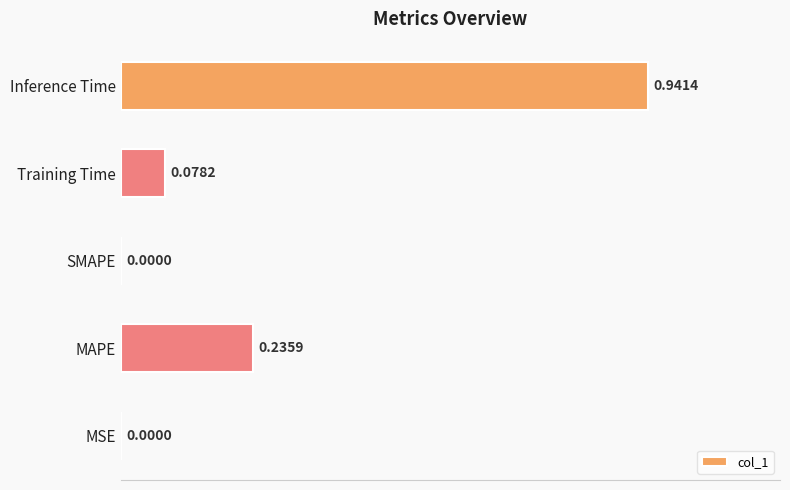

What is the sum of all values?

1.3